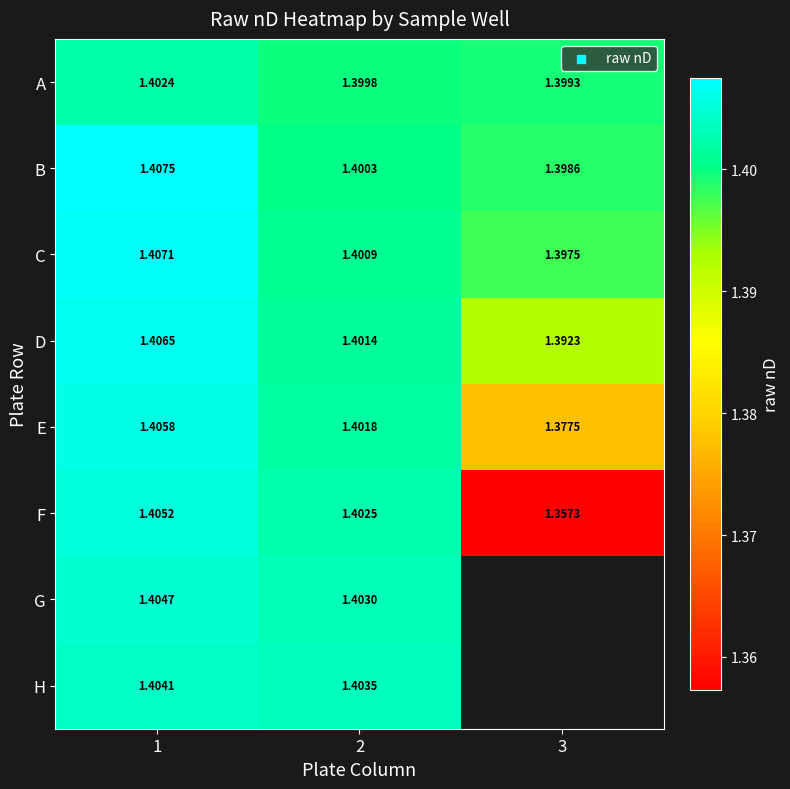

At 2, list the series in order from smallest to largest.

A, B, C, D, E, F, G, H